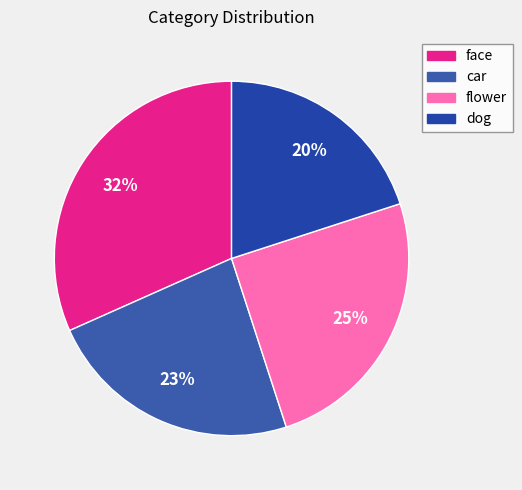

Count the number of slices in the pie.

4